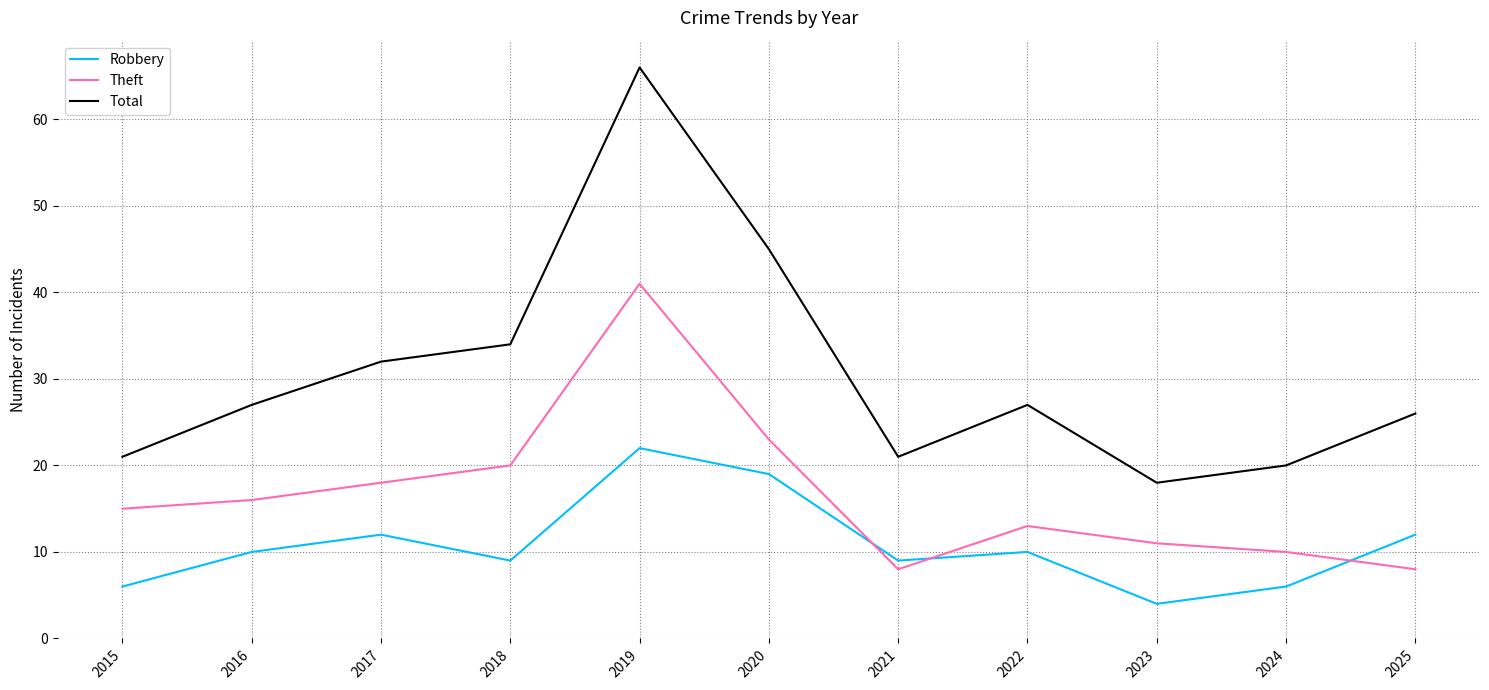

At which category does the chart reach its peak across all series?

2019